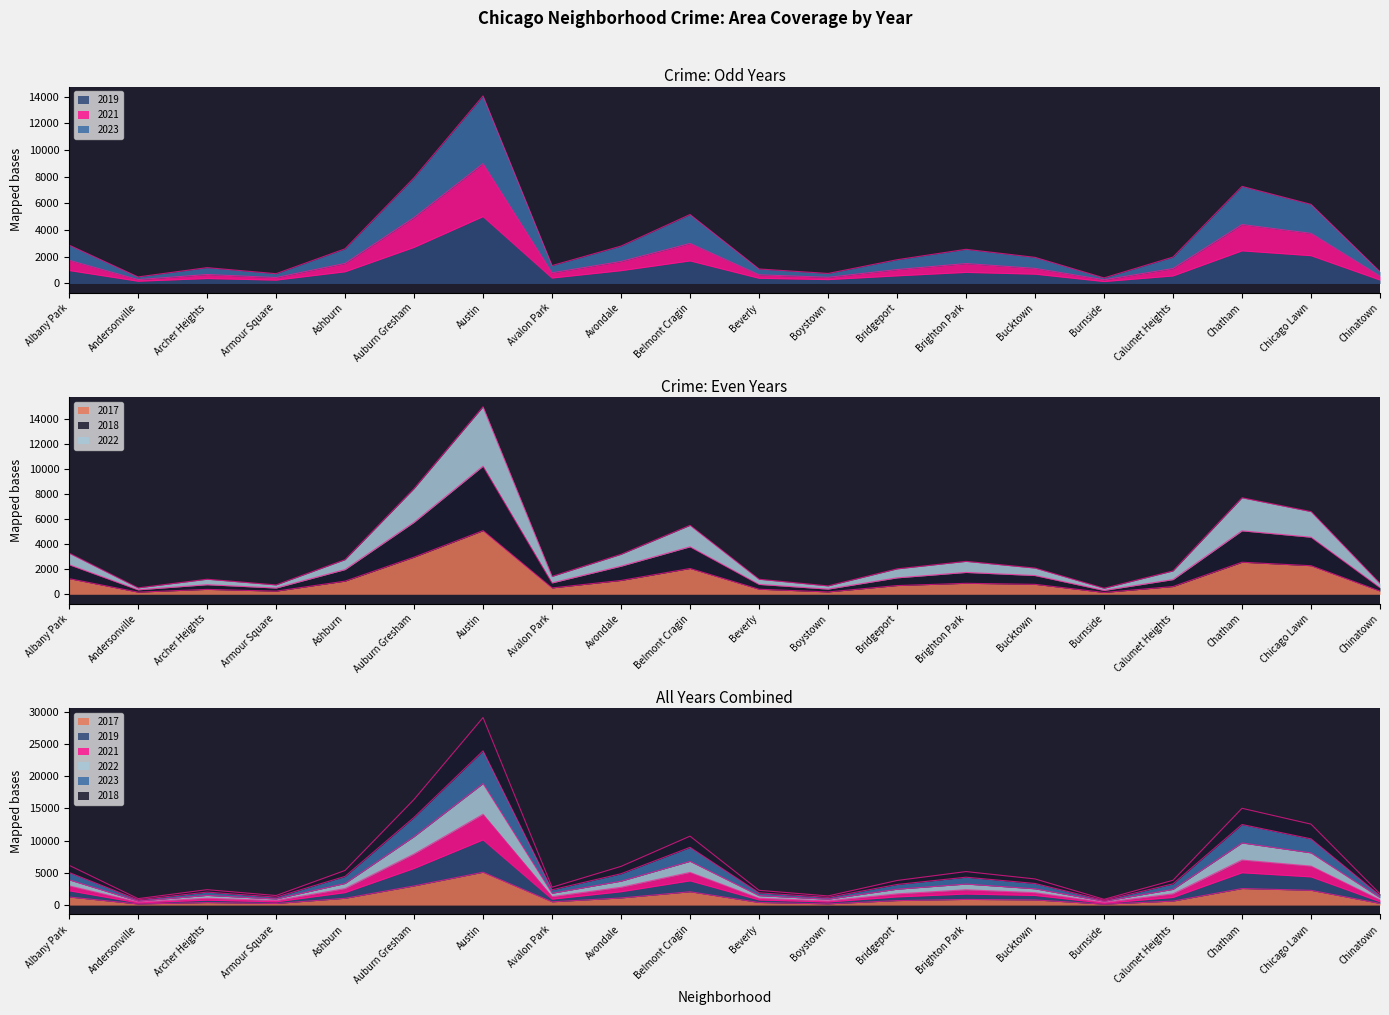

True or false: 2023 and 2017 intersect in this chart.

False